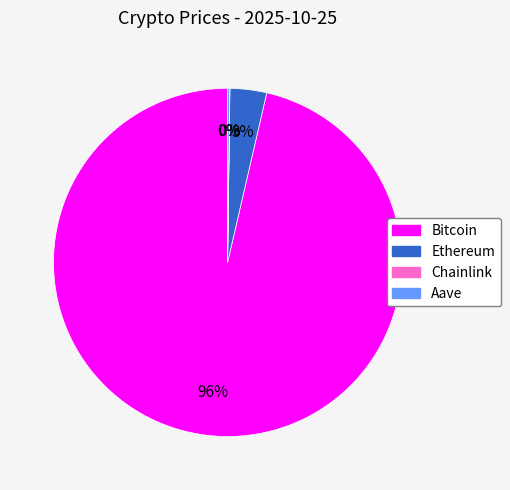

Between Ethereum and Bitcoin, which is larger?

Bitcoin